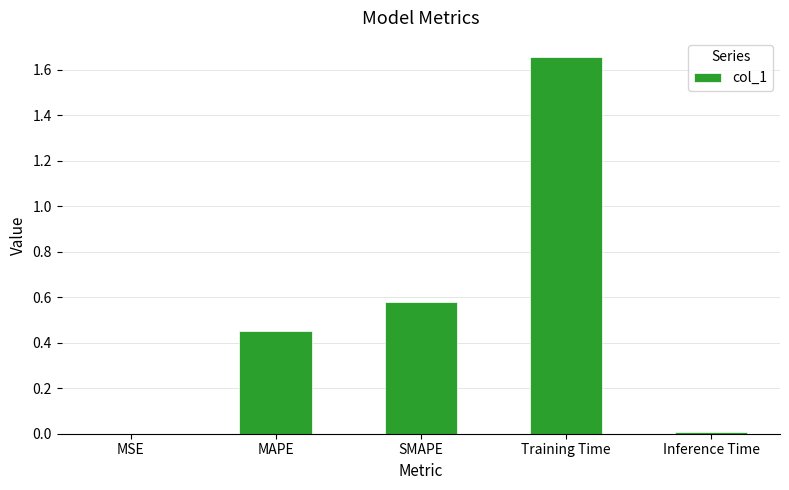

The chart shows a value of 1.0 at Training Time. True or false?

False